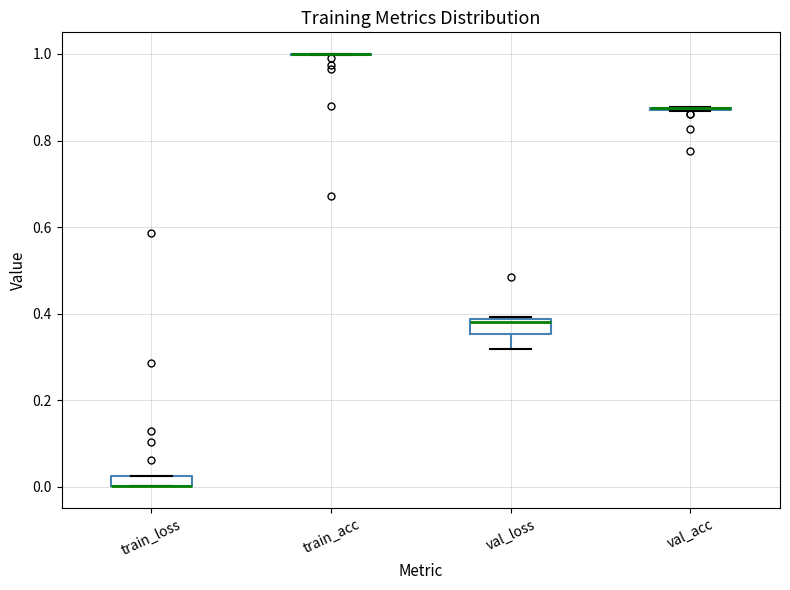

Where is the upper edge of the box for train_loss on the y-axis? The values are not printed on the chart, so give them approximately, as read against the axis.

0.02